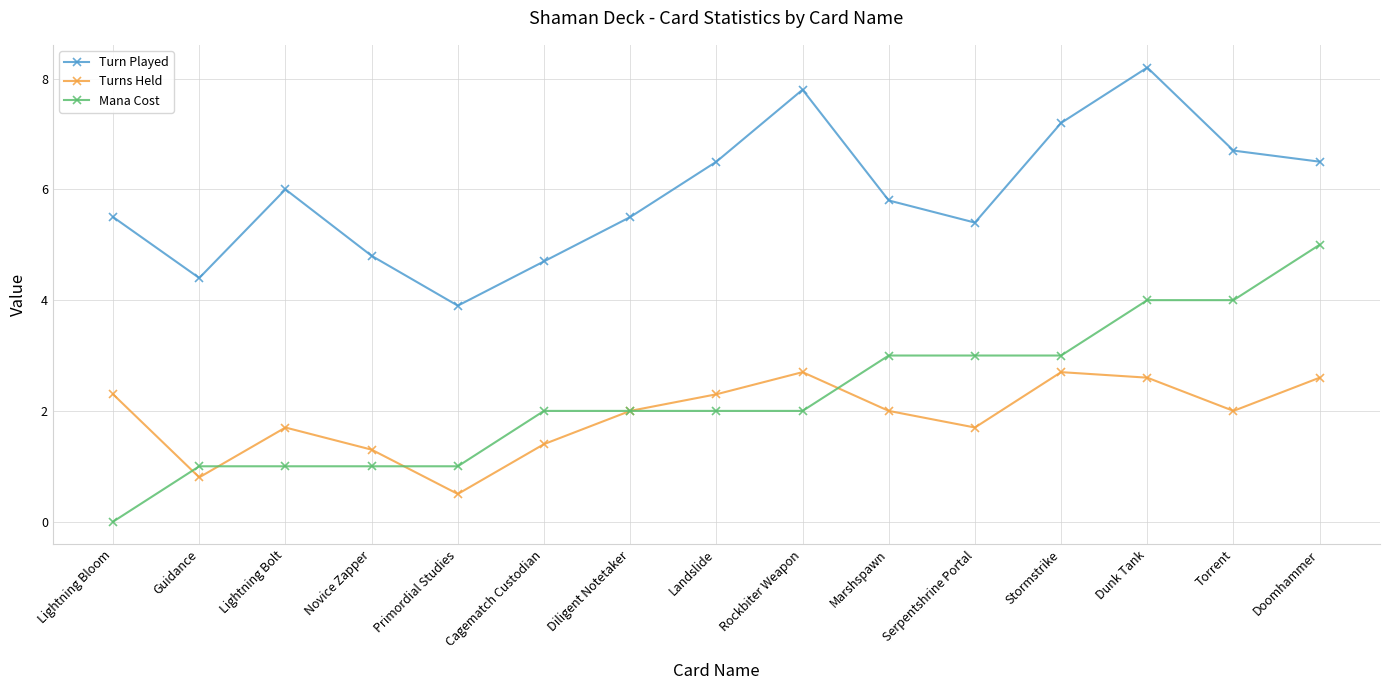

Reading left to right, what are all the values shown in this chart?

Turn Played: Lightning Bloom=5.5	Guidance=4.4	Lightning Bolt=6.0	Novice Zapper=4.8	Primordial Studies=3.9	Cagematch Custodian=4.7	Diligent Notetaker=5.5	Landslide=6.5	Rockbiter Weapon=7.8	Marshspawn=5.8	Serpentshrine Portal=5.4	Stormstrike=7.2	Dunk Tank=8.2	Torrent=6.7	Doomhammer=6.5
Turns Held: Lightning Bloom=2.3	Guidance=0.8	Lightning Bolt=1.7	Novice Zapper=1.3	Primordial Studies=0.5	Cagematch Custodian=1.4	Diligent Notetaker=2.0	Landslide=2.3	Rockbiter Weapon=2.7	Marshspawn=2.0	Serpentshrine Portal=1.7	Stormstrike=2.7	Dunk Tank=2.6	Torrent=2.0	Doomhammer=2.6
Mana Cost: Lightning Bloom=0.0	Guidance=1.0	Lightning Bolt=1.0	Novice Zapper=1.0	Primordial Studies=1.0	Cagematch Custodian=2.0	Diligent Notetaker=2.0	Landslide=2.0	Rockbiter Weapon=2.0	Marshspawn=3.0	Serpentshrine Portal=3.0	Stormstrike=3.0	Dunk Tank=4.0	Torrent=4.0	Doomhammer=5.0